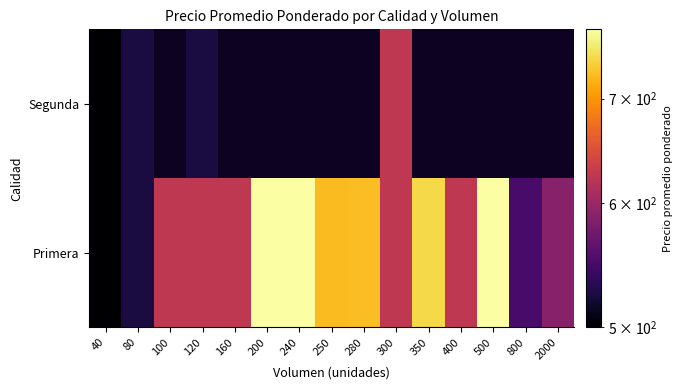

What is the minimum value shown in the chart?

500.0